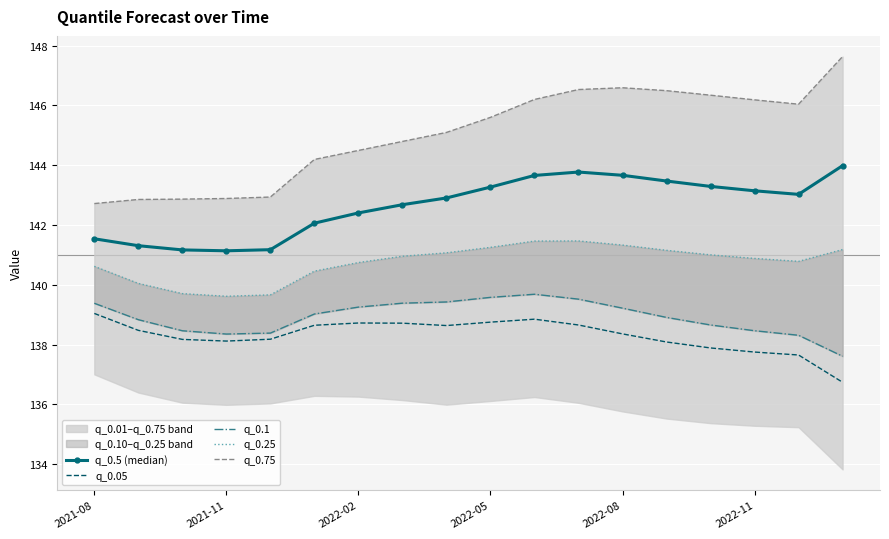

Which category has the highest value across all series?

17